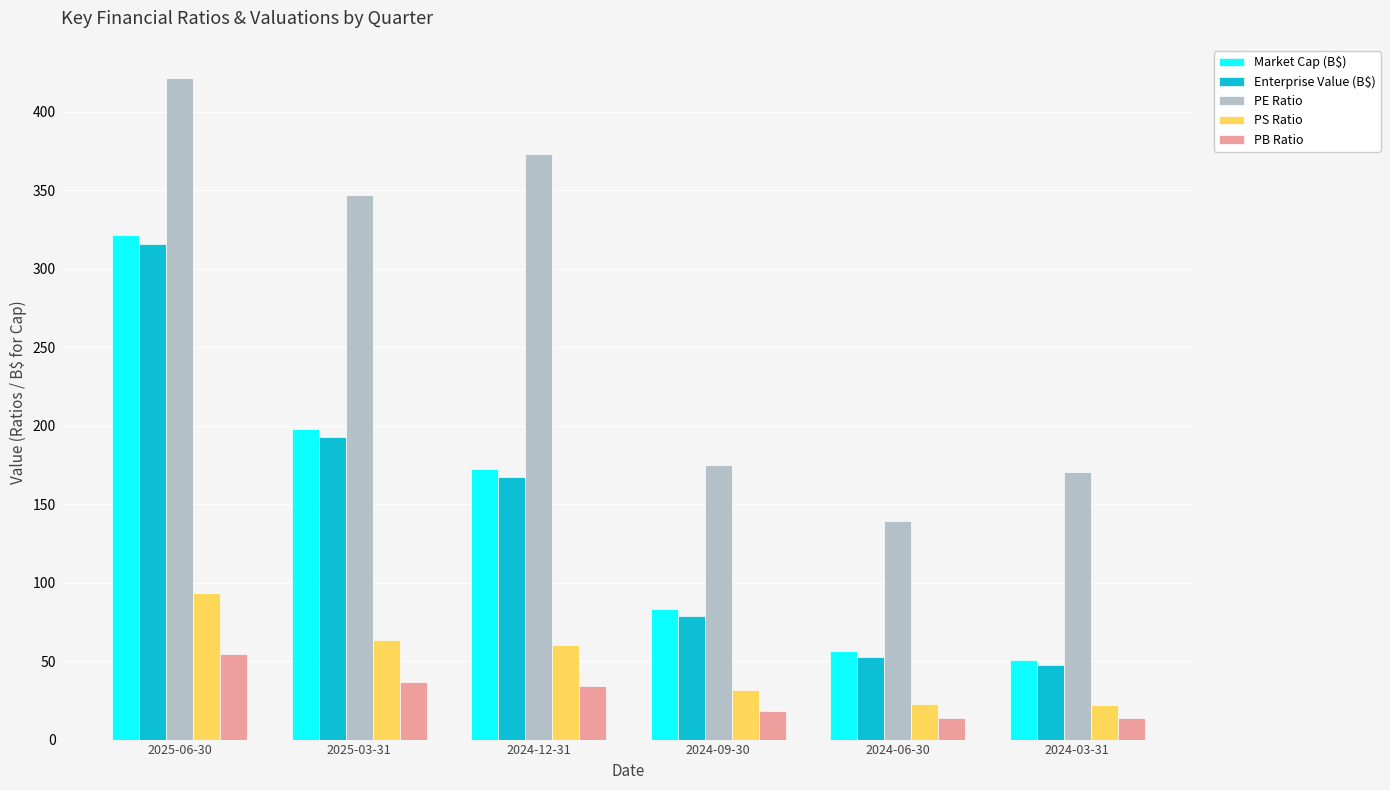

What is the label of the 5th bar from the right?

2025-03-31